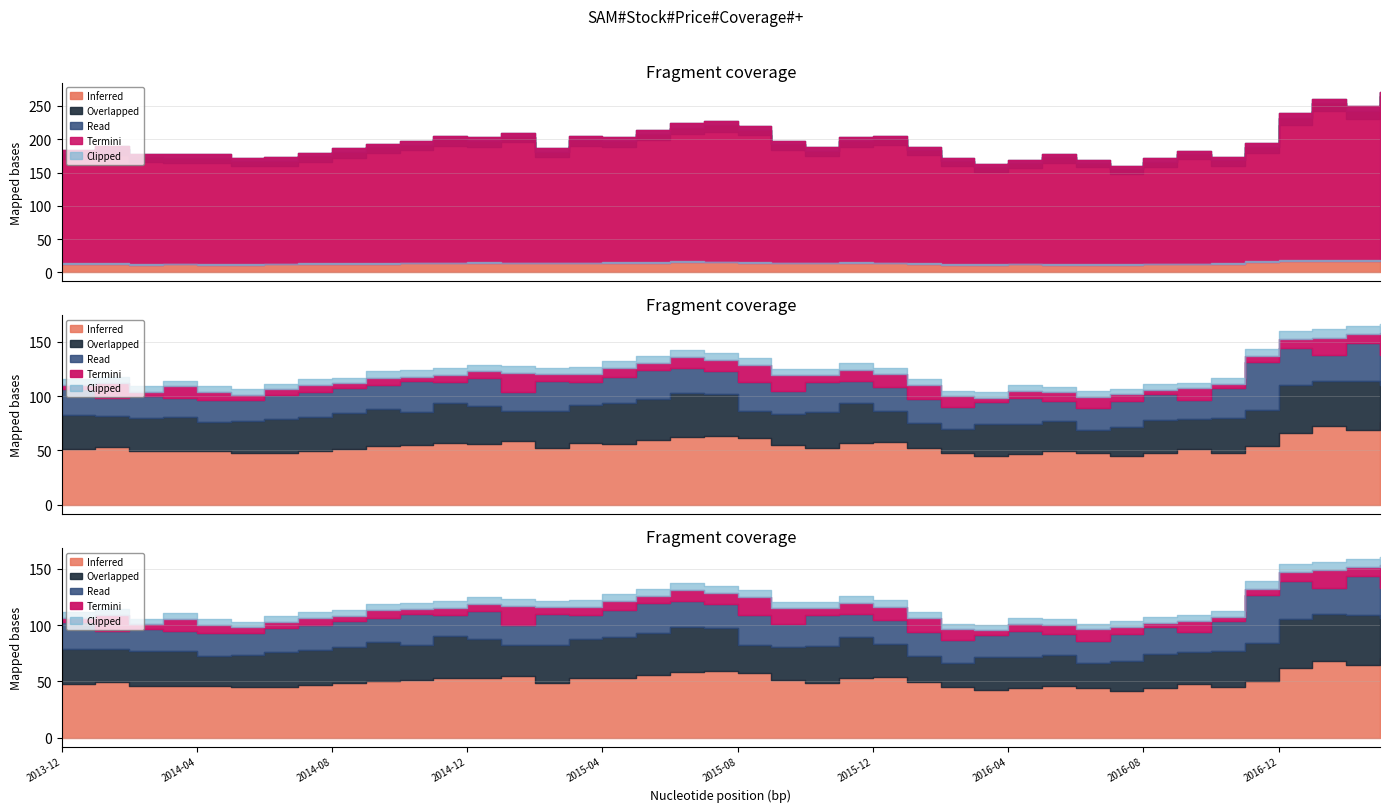

True or false: Low and Close cross at least once.

False